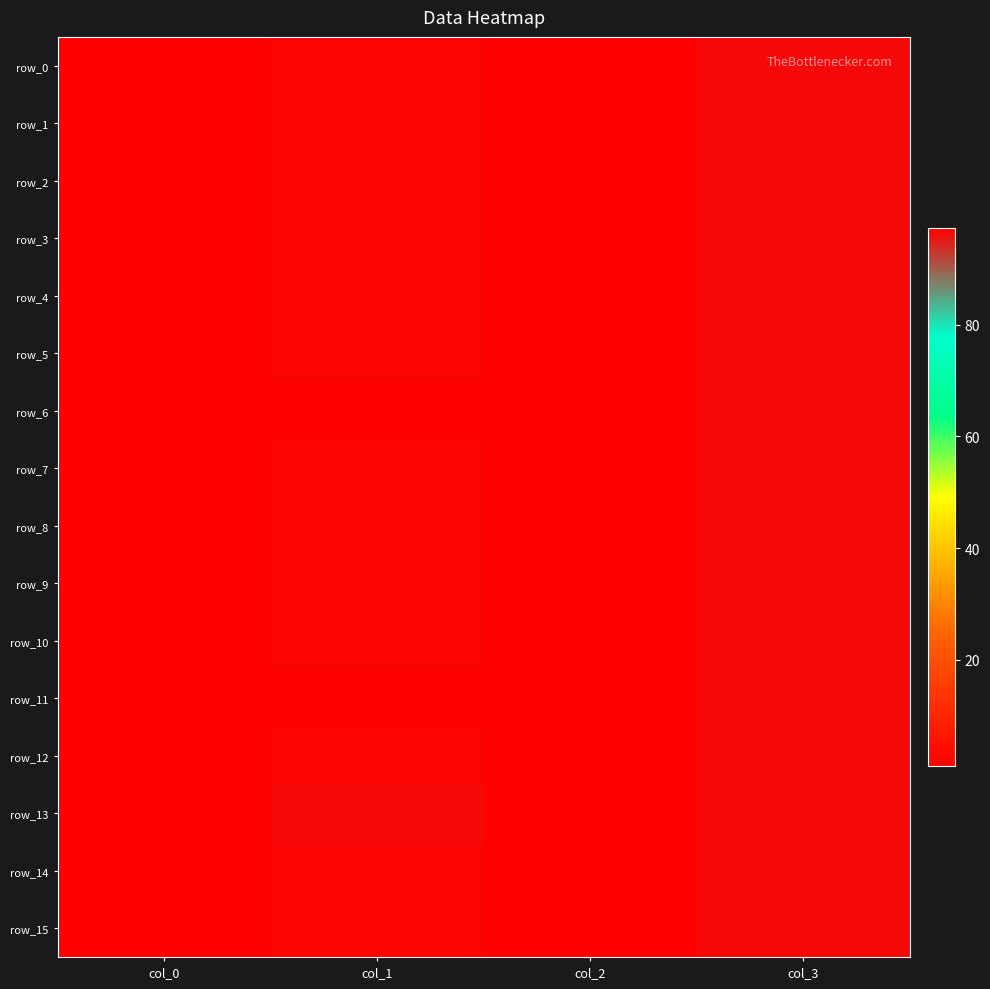

What is the total value across all series at col_0?

15.5